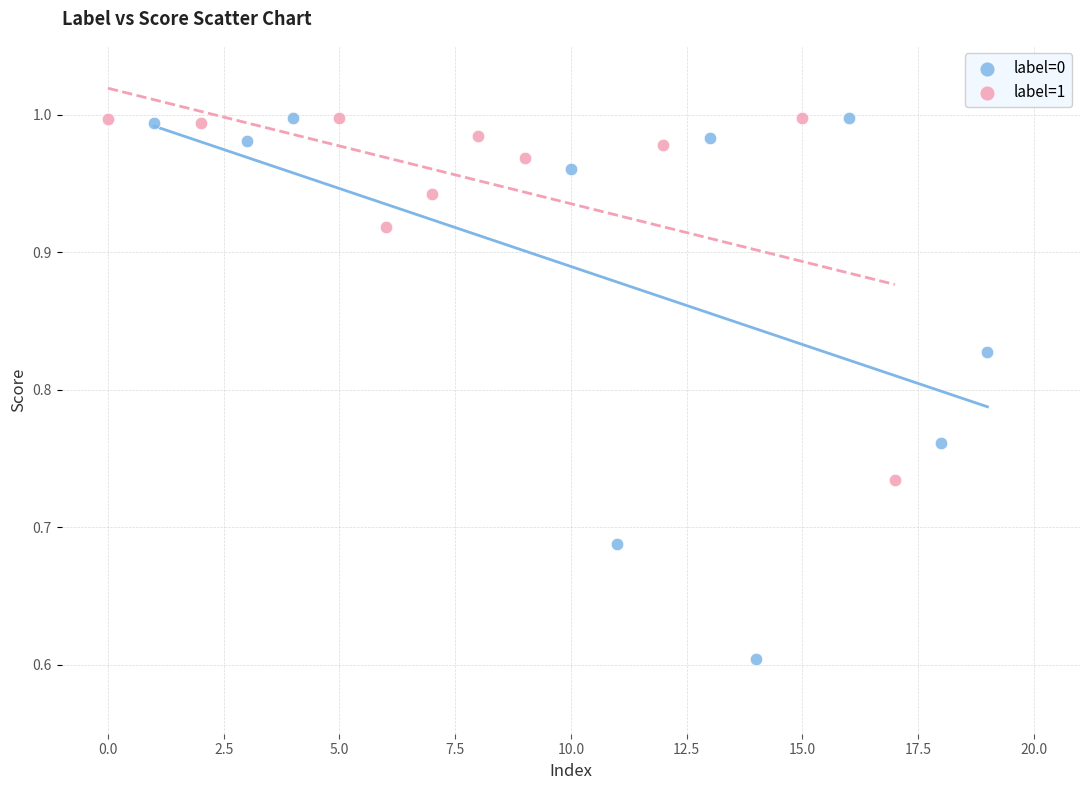

What are all the series names shown in the legend?

label=0, label=1